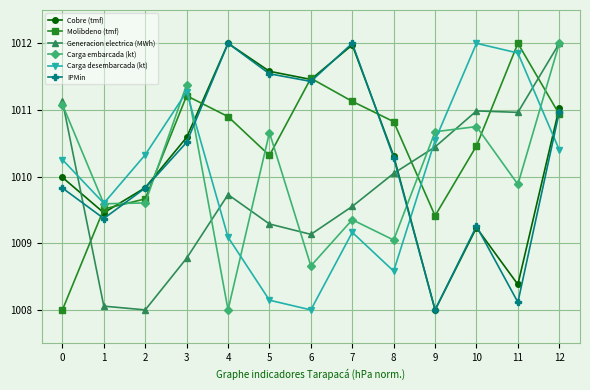

Reading left to right, what are all the values shown in this chart?

Cobre (tmf): 1010.0	1009.5	1009.8	1010.6	1012.0	1011.6	1011.5	1012.0	1010.3	1008.0	1009.2	1008.4	1011.0
Molibdeno (tmf): 1008.0	1009.5	1009.7	1011.2	1010.9	1010.3	1011.5	1011.1	1010.8	1009.4	1010.5	1012.0	1010.9
Generacion electrica (MWh): 1011.1	1008.1	1008.0	1008.8	1009.7	1009.3	1009.1	1009.6	1010.0	1010.4	1011.0	1011.0	1012.0
Carga embarcada (kt): 1011.1	1009.6	1009.6	1011.4	1008.0	1010.7	1008.7	1009.4	1009.0	1010.7	1010.8	1009.9	1012.0
Carga desembarcada (kt): 1010.3	1009.6	1010.3	1011.3	1009.1	1008.1	1008.0	1009.2	1008.6	1010.5	1012.0	1011.9	1010.4
IPMin: 1009.8	1009.4	1009.8	1010.5	1012.0	1011.5	1011.4	1012.0	1010.3	1008.0	1009.3	1008.1	1011.0